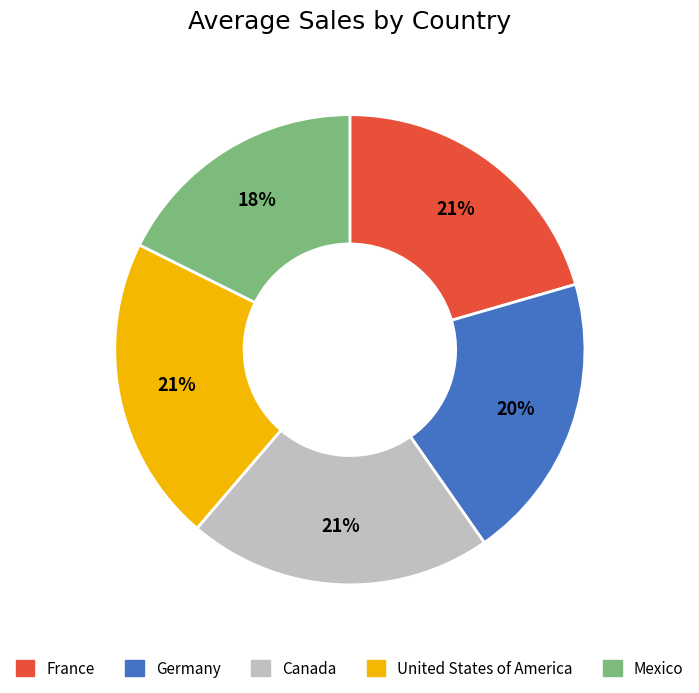

The United States of America slice represents 28% of the pie. True or false?

False